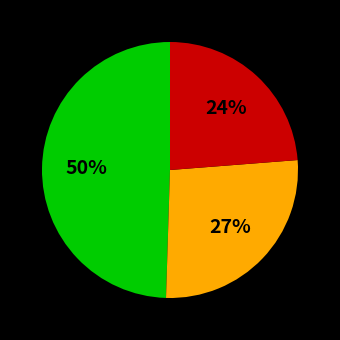

Is there a majority slice in this chart?

No